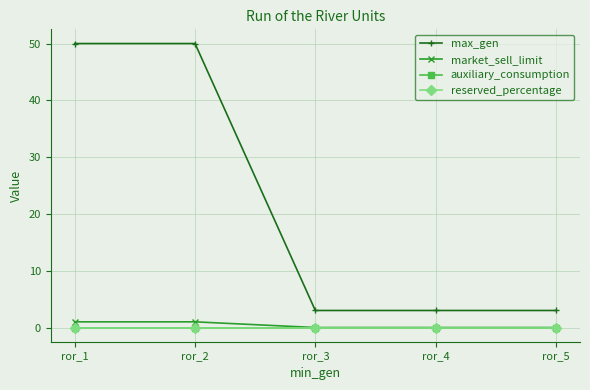

Is this an area chart (filled region under the line)?

No